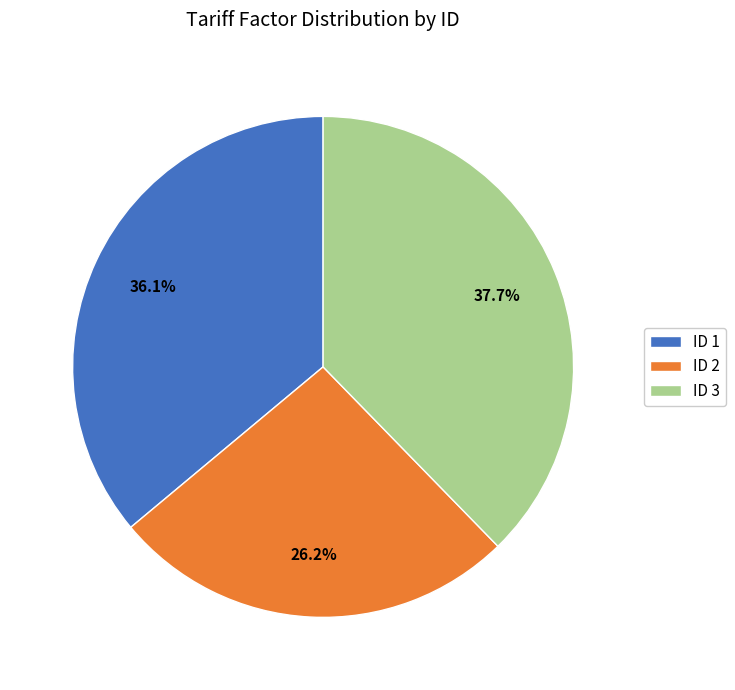

Do ID 1 and ID 2 together represent more than half of the pie?

Yes